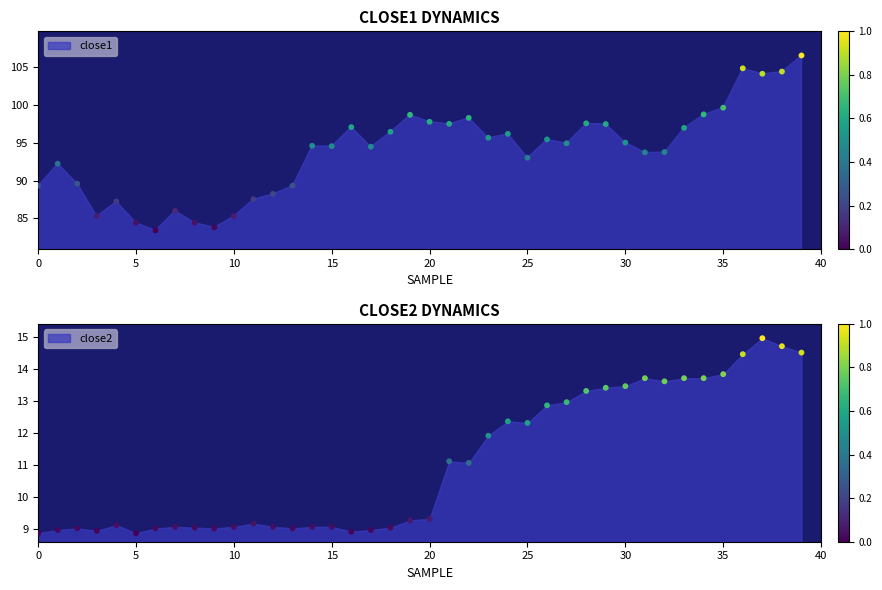

At how many categories does at least one series exceed 75?

40